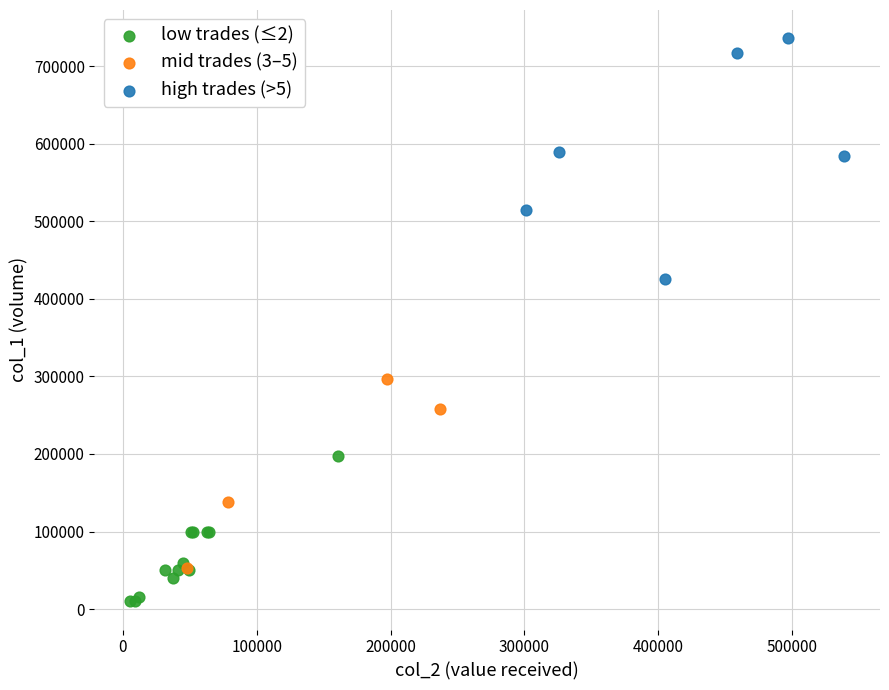

Which series reaches the minimum Y coordinate?

low trades (≤2)